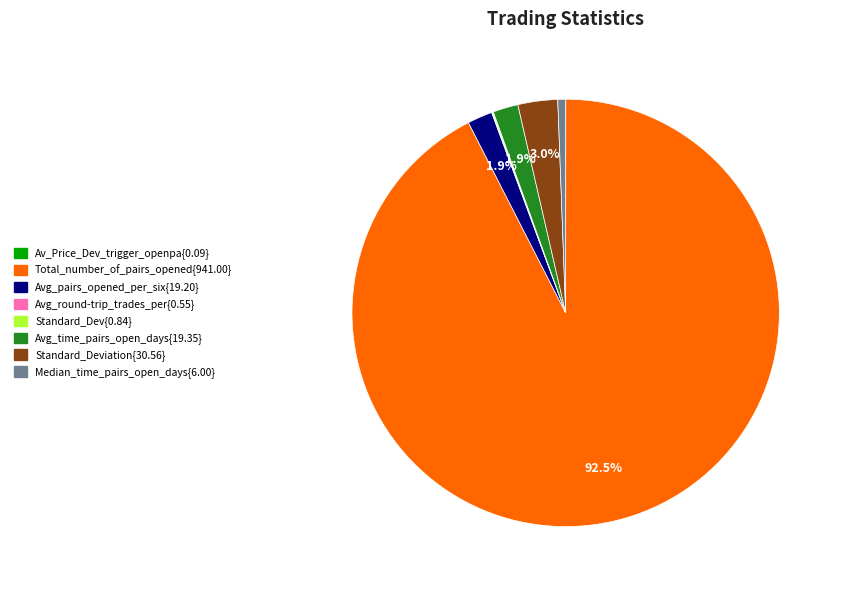

Is there any slice that represents more than half of the pie?

Yes